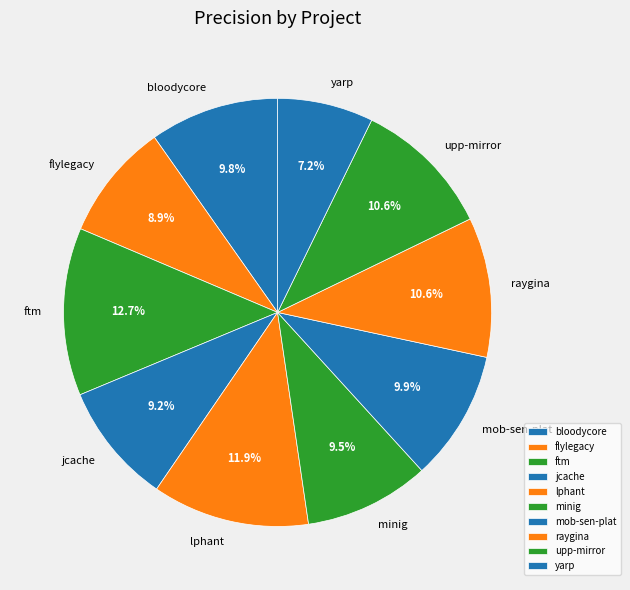

Is flylegacy the majority of the pie?

No